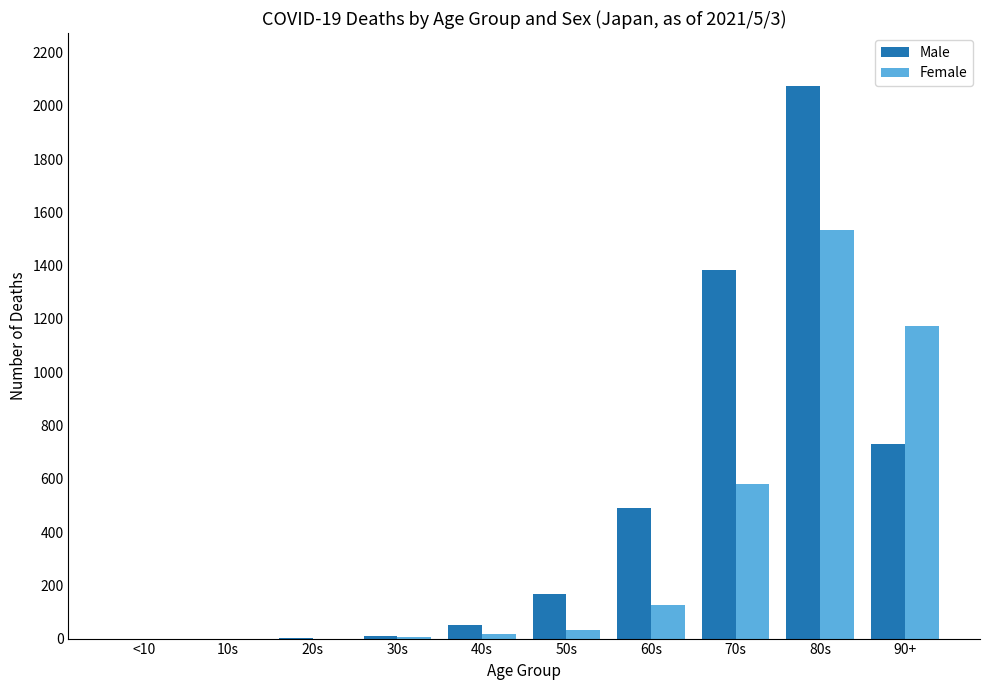

What is the spread (max minus min) of values at 70s?

806